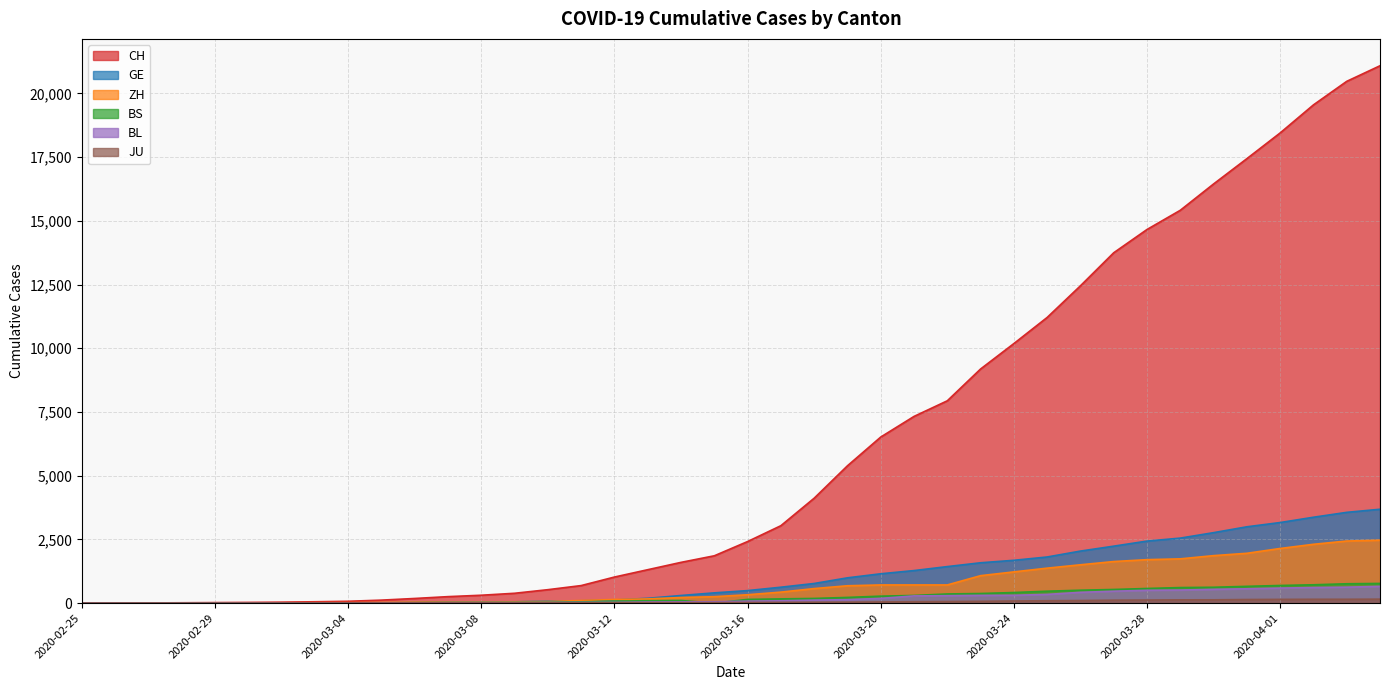

Is the value of ZH at 2020-02-25 greater than the value of GE at 2020-03-25?

No